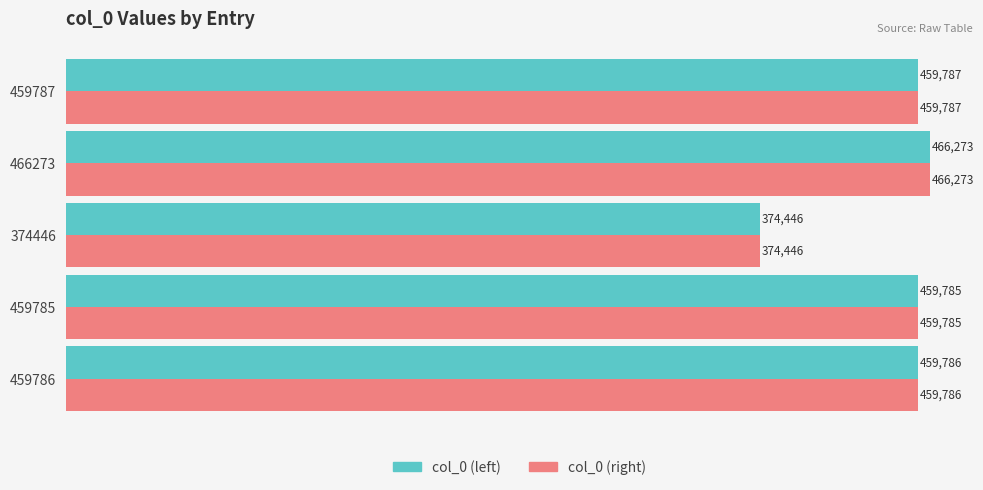

What is the difference between the maximum and minimum values in the col_0 (right) series?

91827